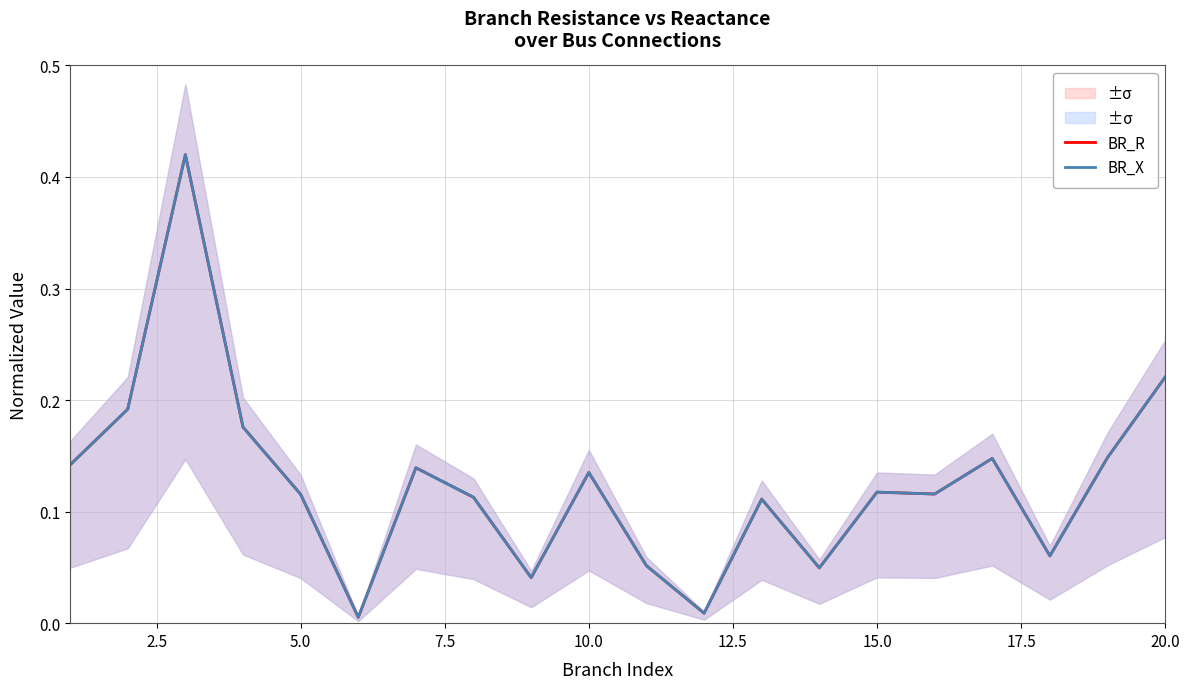

Reading left to right, transcribe all the data shown in this chart.

BR_R: 0.1	0.2	0.4	0.2	0.1	0.0	0.1	0.1	0.0	0.1	0.1	0.0	0.1	0.0	0.1	0.1	0.1	0.1	0.1	0.2
BR_X: 0.1	0.2	0.4	0.2	0.1	0.0	0.1	0.1	0.0	0.1	0.1	0.0	0.1	0.0	0.1	0.1	0.1	0.1	0.1	0.2